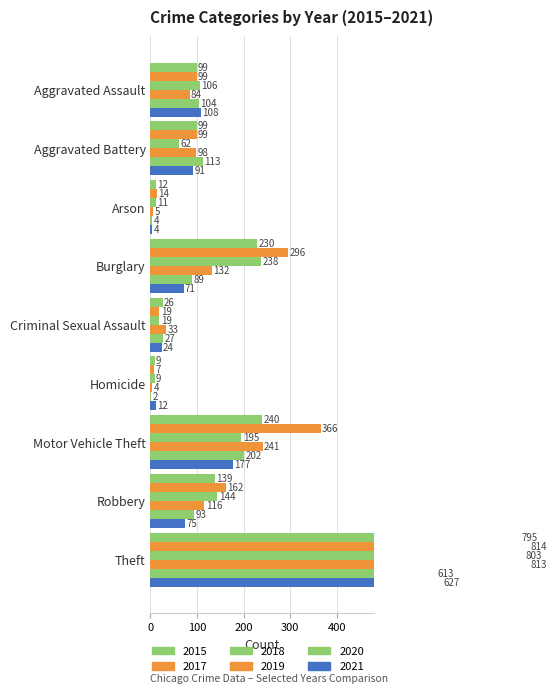

At which category is the sum across all series the highest?

Theft